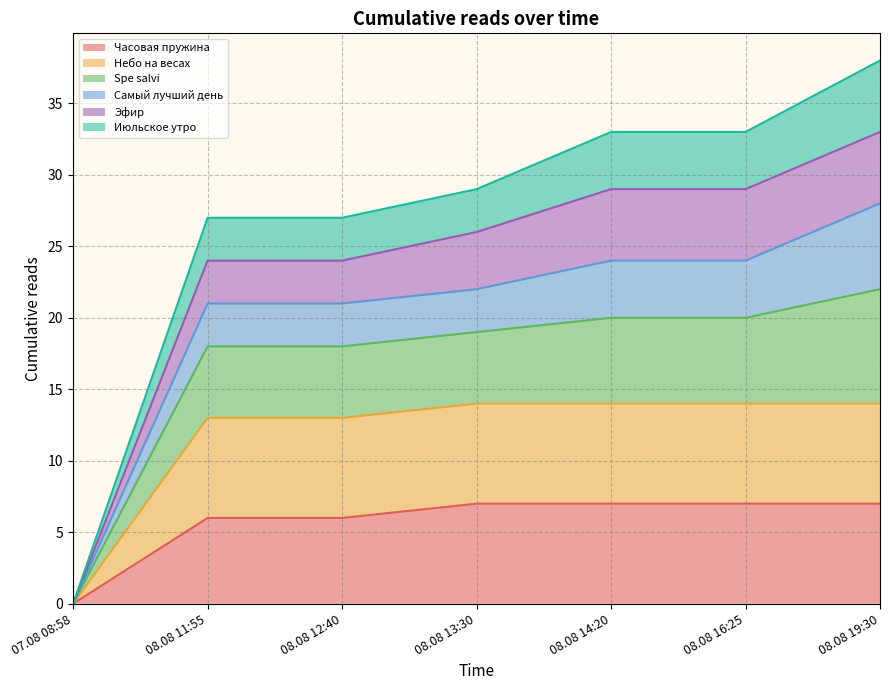

True or false: Часовая пружина has a value of 10 at 08.08 11:55.

False